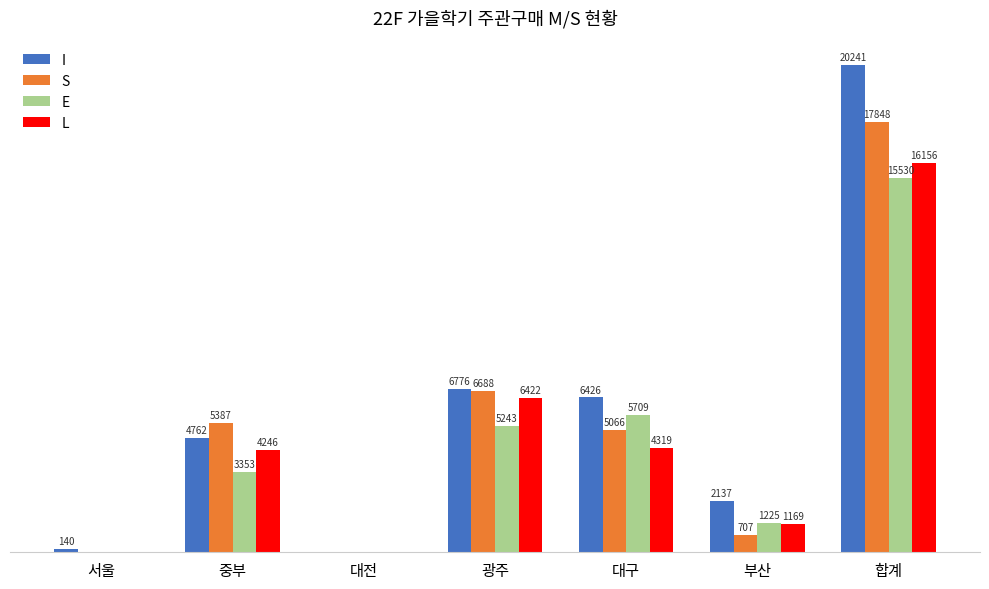

At which label is E closest to 7765?

대구